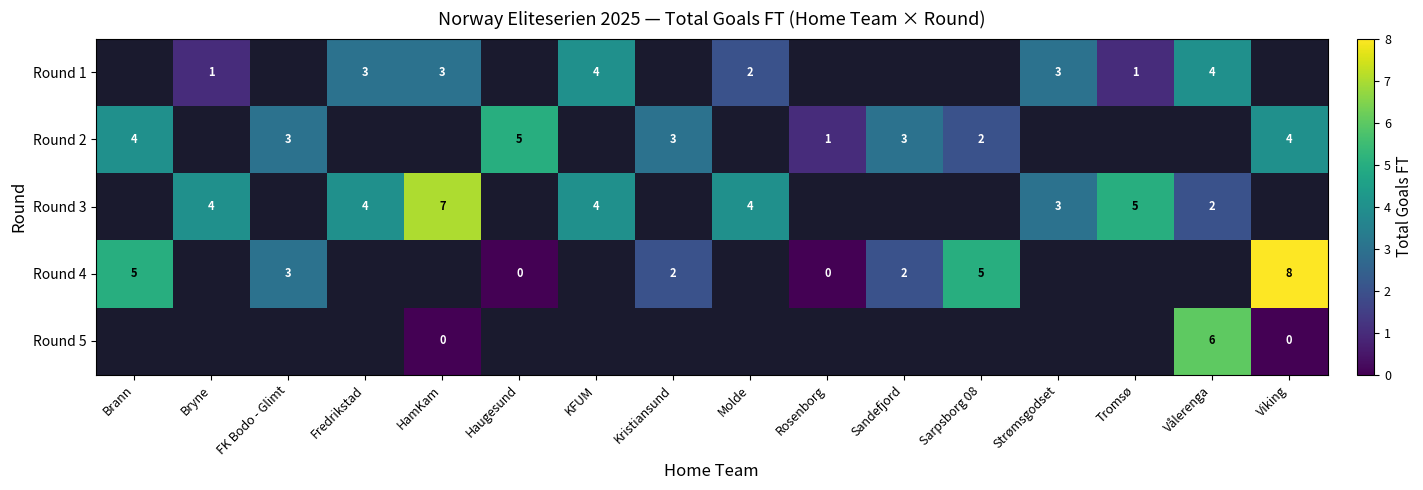

The value of Round 2 at Viking is 5. True or false?

False